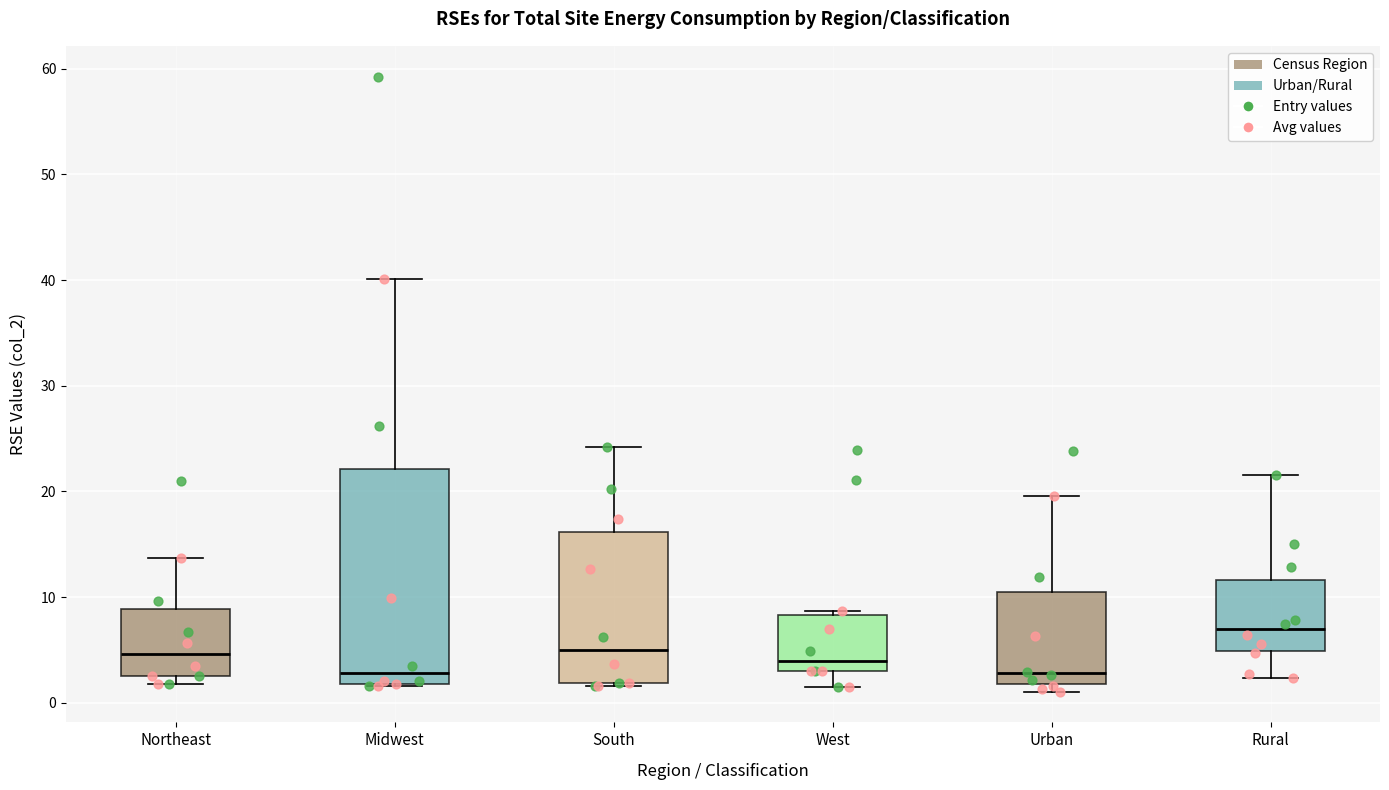

Which box's median line is the highest?

Rural